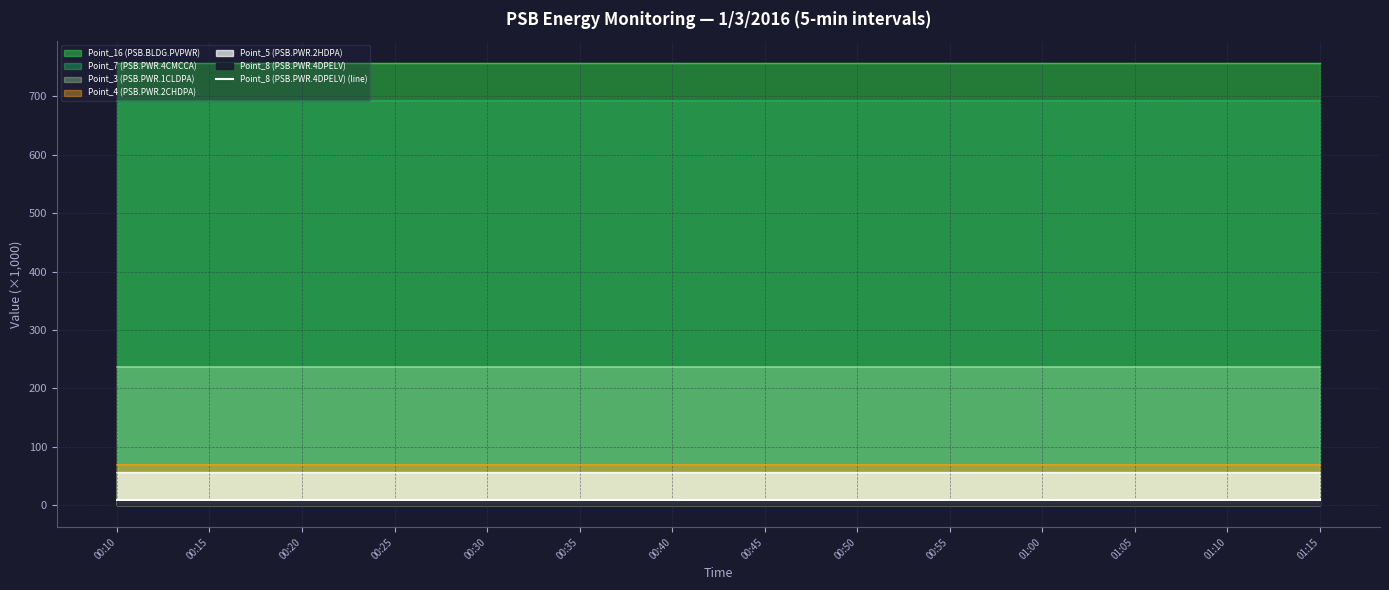

True or false: Point_4 (PSB.PWR.2CHDPA) and Point_3 (PSB.PWR.1CLDPA) intersect in this chart.

False